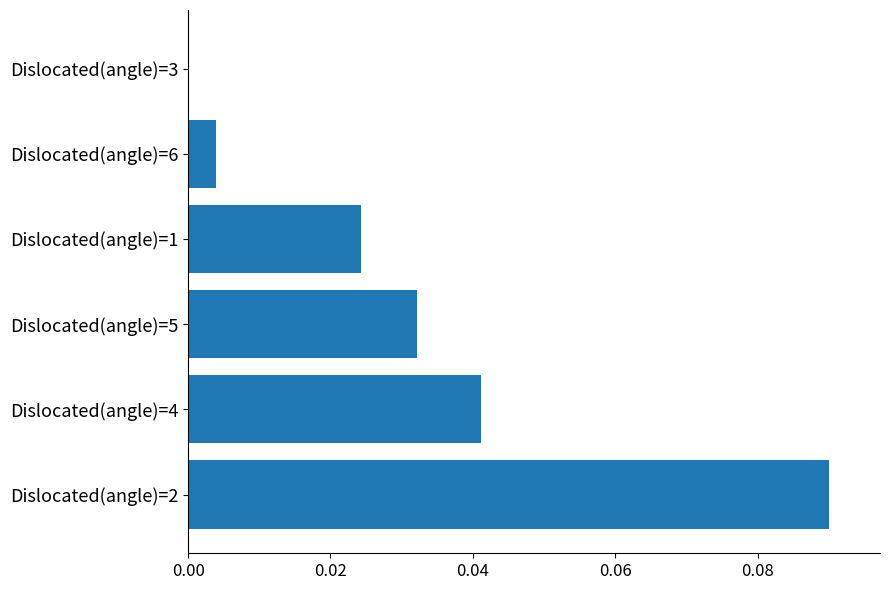

True or false: the data shows 0.0 at Dislocated(angle)=6.

True